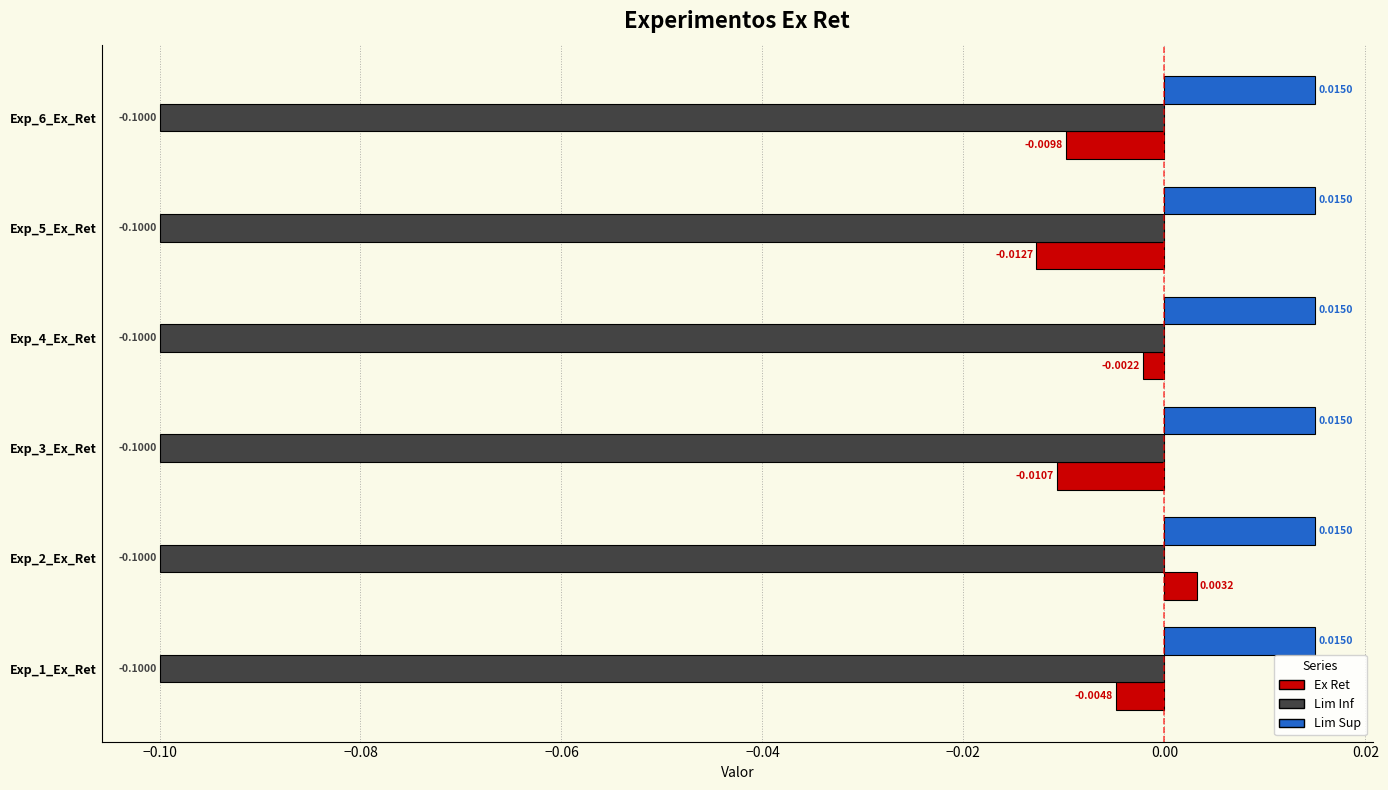

At which category is the sum across all series the highest?

Exp_2_Ex_Ret